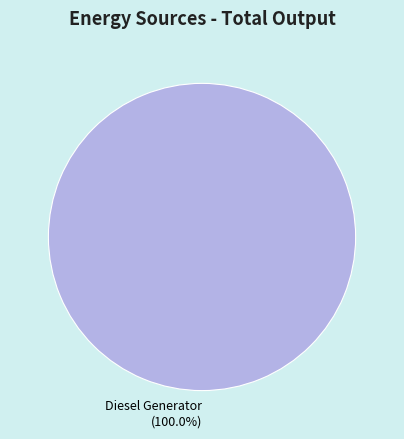

Rank the categories by value from highest to lowest.

Diesel Generator